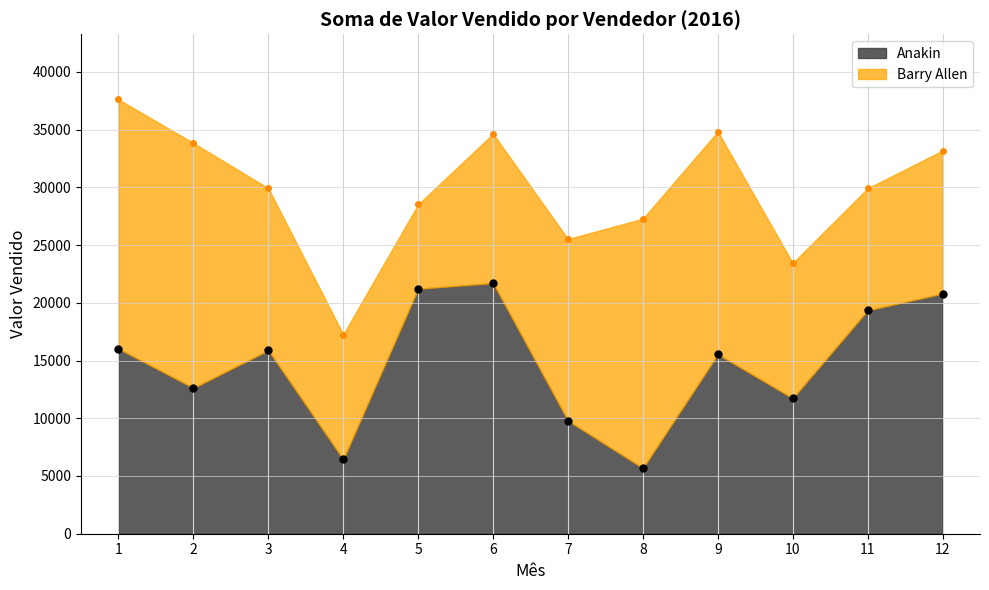

What is the minimum value shown in the chart?

5681